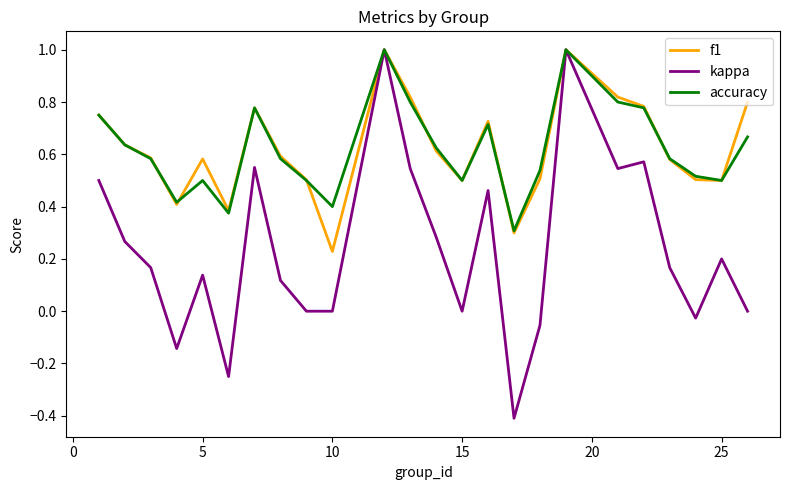

What is the greatest value displayed?

1.0